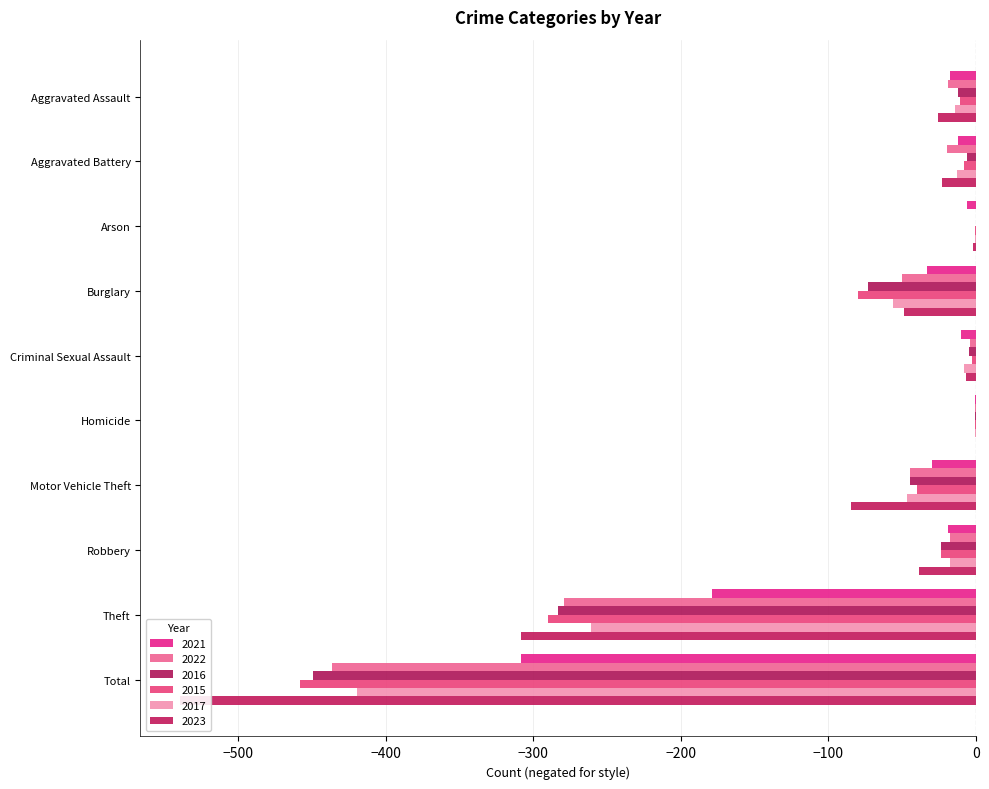

What are all the series names shown in the legend?

2021, 2022, 2016, 2015, 2017, 2023